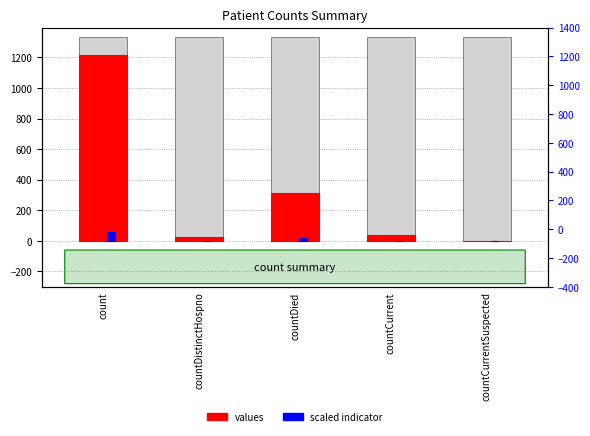

What position from the left is countDied?

3